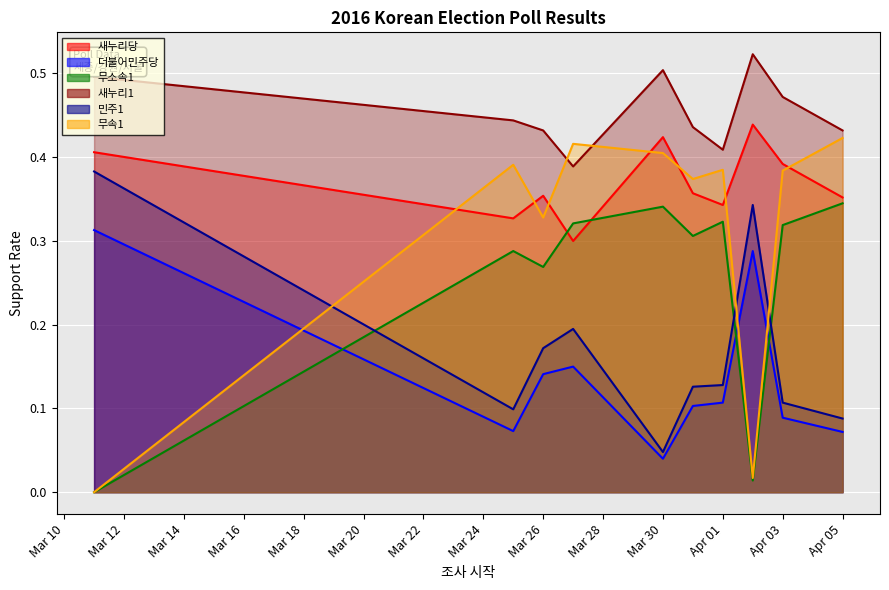

What is the total value across all series at Mar 30?

1.8